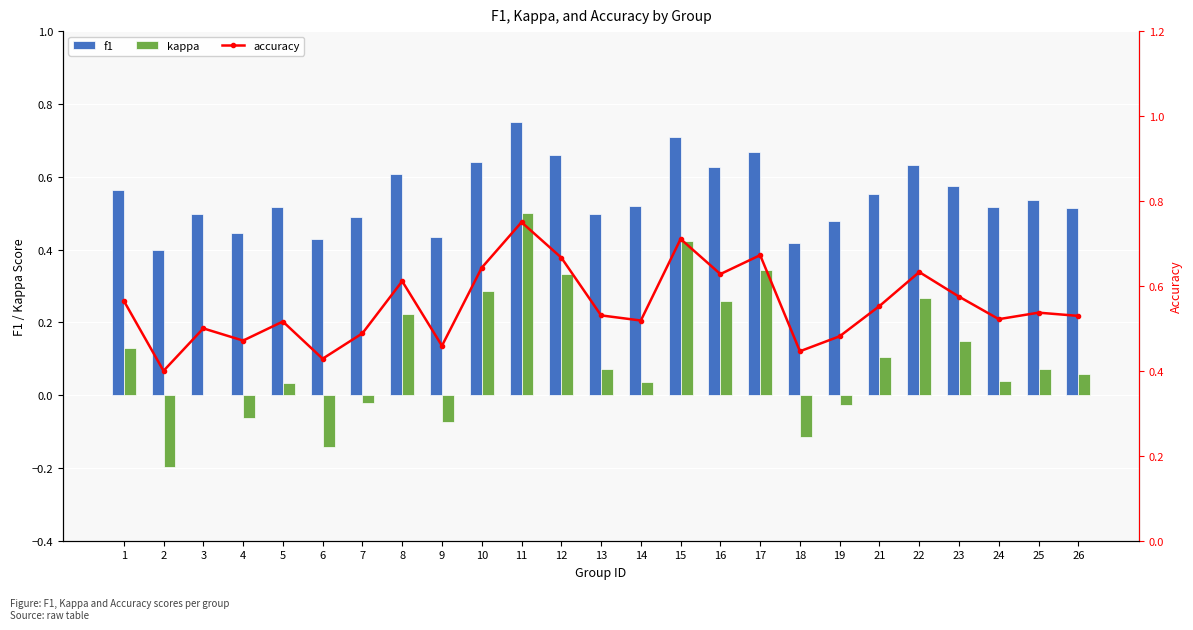

Reading left to right, what are all the values shown in this chart?

f1: 0.6	0.4	0.5	0.4	0.5	0.4	0.5	0.6	0.4	0.6	0.8	0.7	0.5	0.5	0.7	0.6	0.7	0.4	0.5	0.6	0.6	0.6	0.5	0.5	0.5
kappa: 0.1	-0.2	0.0	-0.1	0.0	-0.1	-0.0	0.2	-0.1	0.3	0.5	0.3	0.1	0.0	0.4	0.3	0.3	-0.1	-0.0	0.1	0.3	0.1	0.0	0.1	0.1
accuracy: 0.6	0.4	0.5	0.5	0.5	0.4	0.5	0.6	0.5	0.6	0.8	0.7	0.5	0.5	0.7	0.6	0.7	0.4	0.5	0.6	0.6	0.6	0.5	0.5	0.5